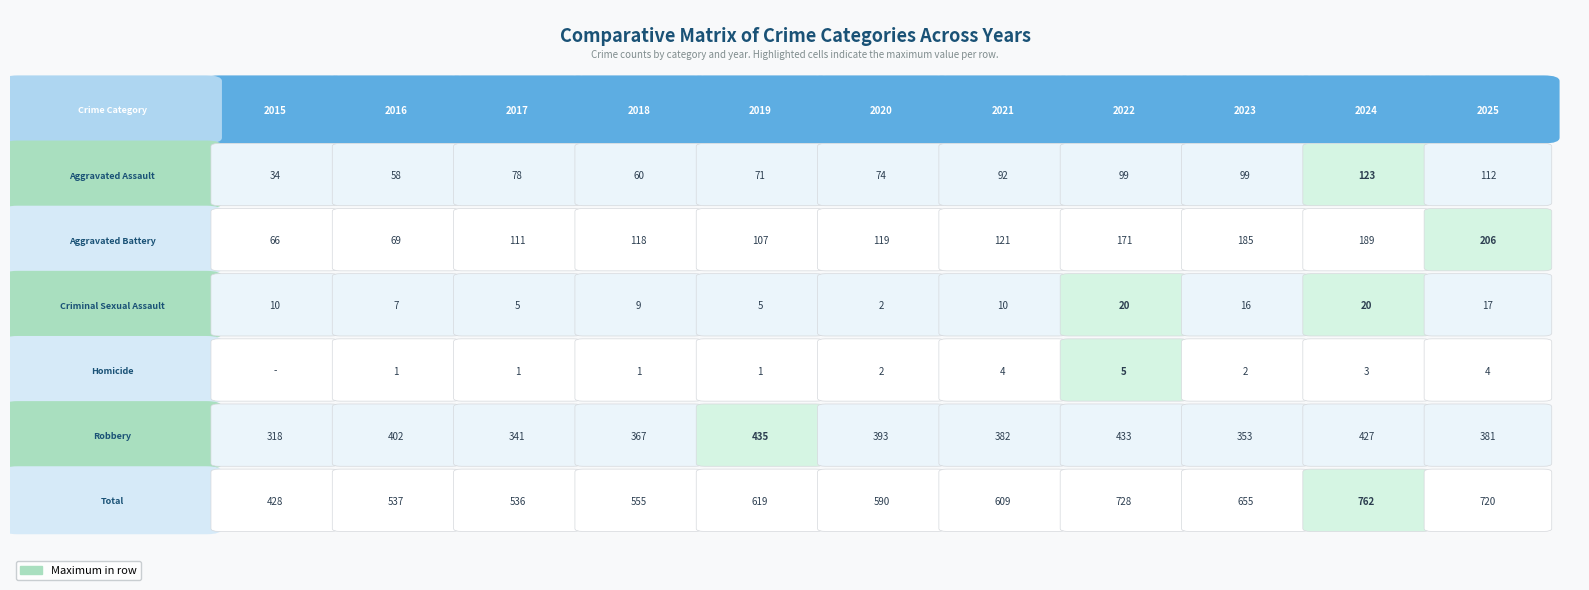

Reading left to right, list all the values displayed in this chart.

Aggravated Assault: 34	58	78	60	71	74	92	99	99	123	112
Aggravated Battery: 66	69	111	118	107	119	121	171	185	189	206
Criminal Sexual Assault: 10	7	5	9	5	2	10	20	16	20	17
Homicide: 0	1	1	1	1	2	4	5	2	3	4
Robbery: 318	402	341	367	435	393	382	433	353	427	381
Total: 428	537	536	555	619	590	609	728	655	762	720